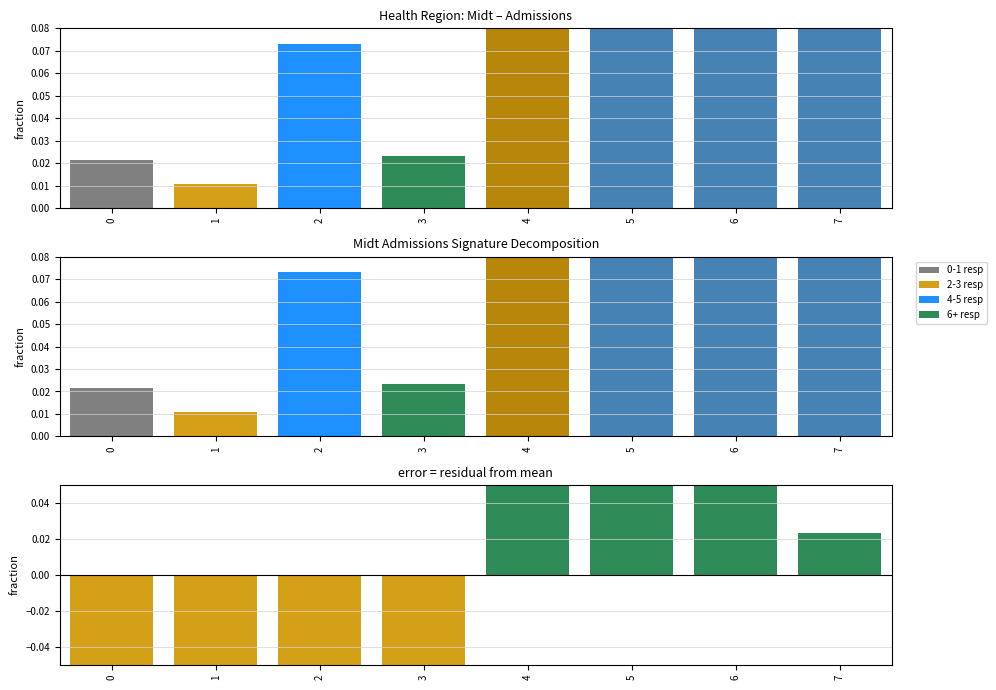

What is the difference between the second highest and second lowest values in the residual series?

0.2